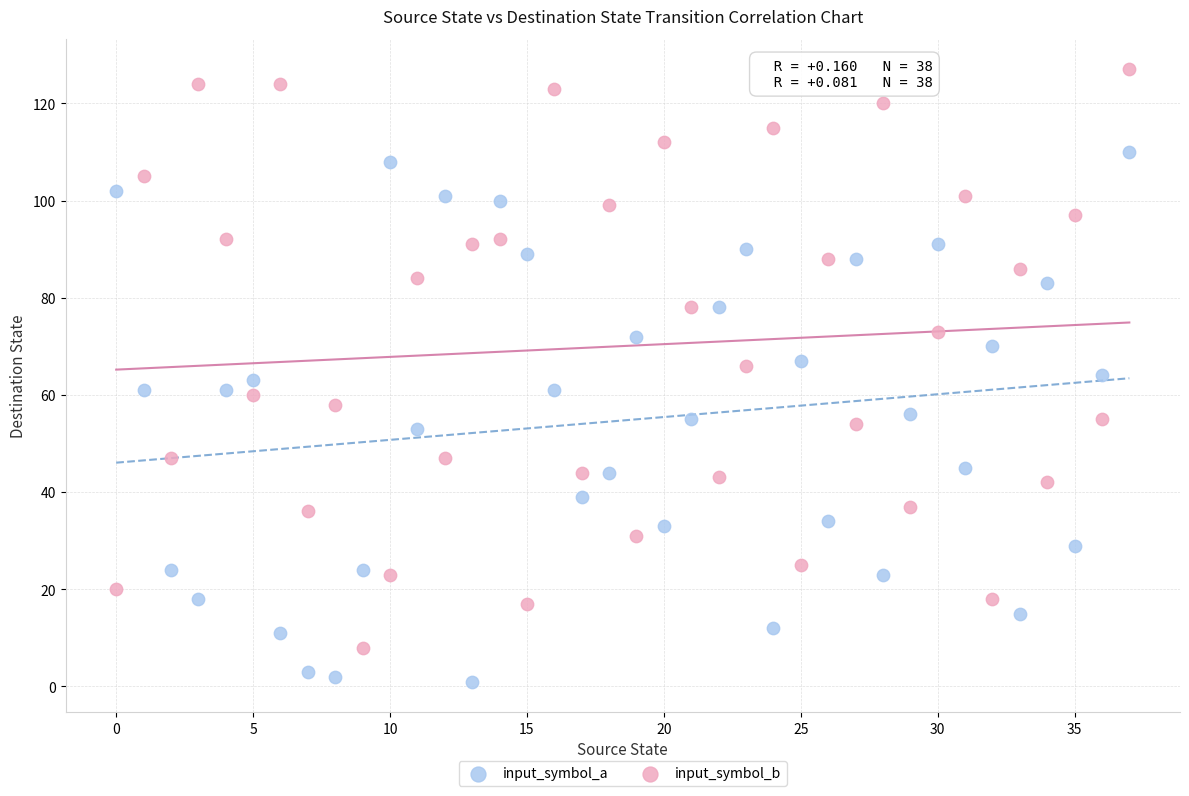

Across all data points, what is the range of Y values (max minus min)?

126